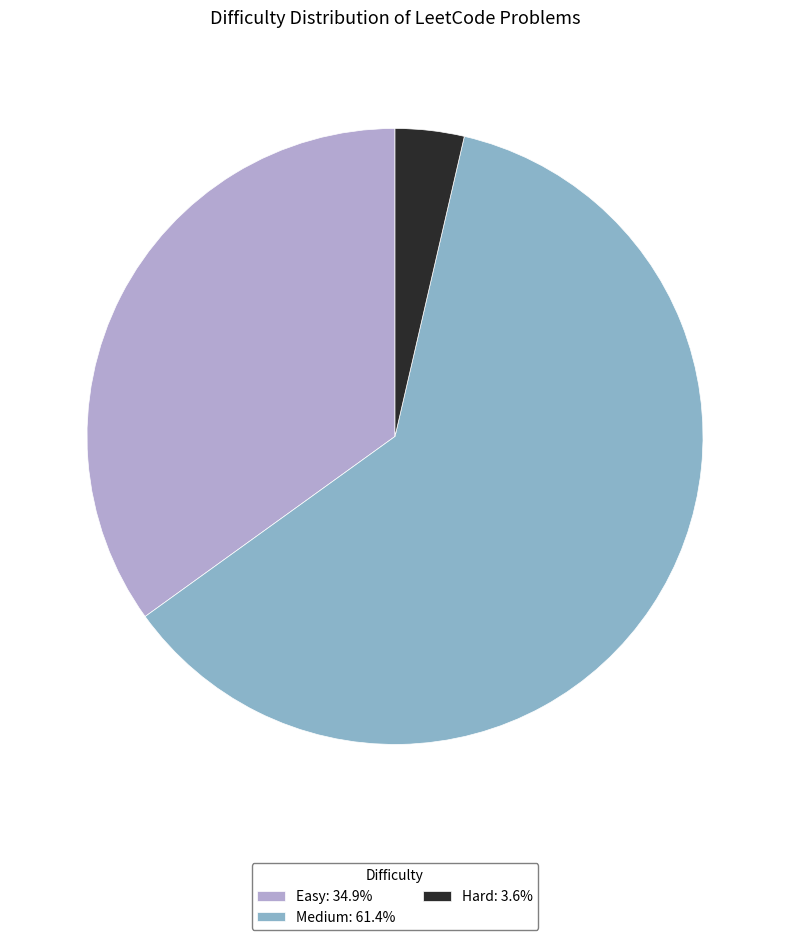

Which category has the smallest portion of the pie?

Hard